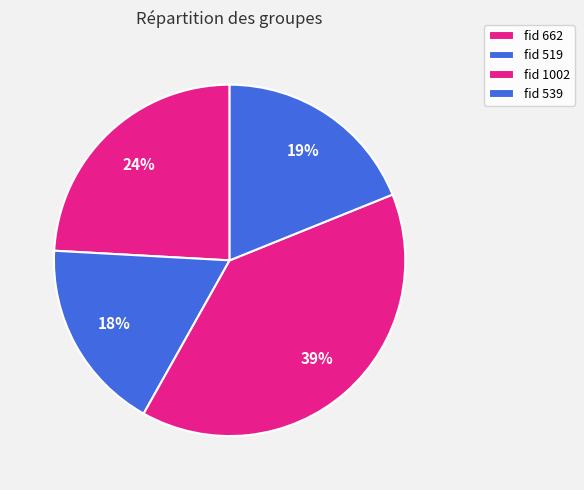

What is the smallest slice in the pie chart?

fid 519